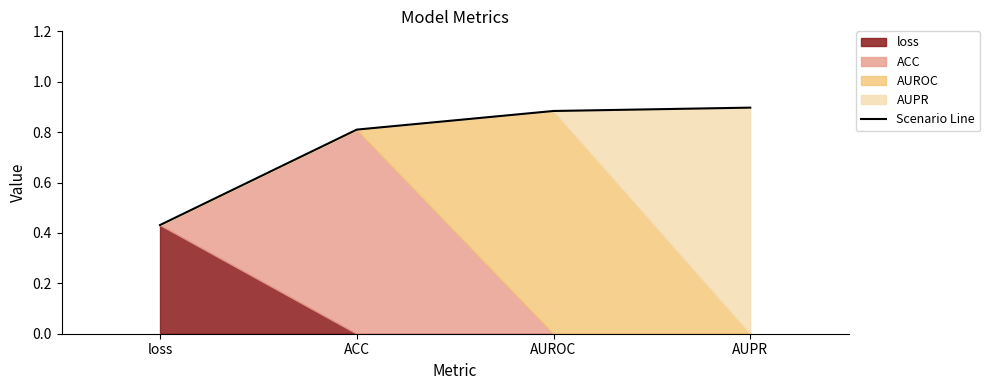

Does the chart have visible grid lines?

No